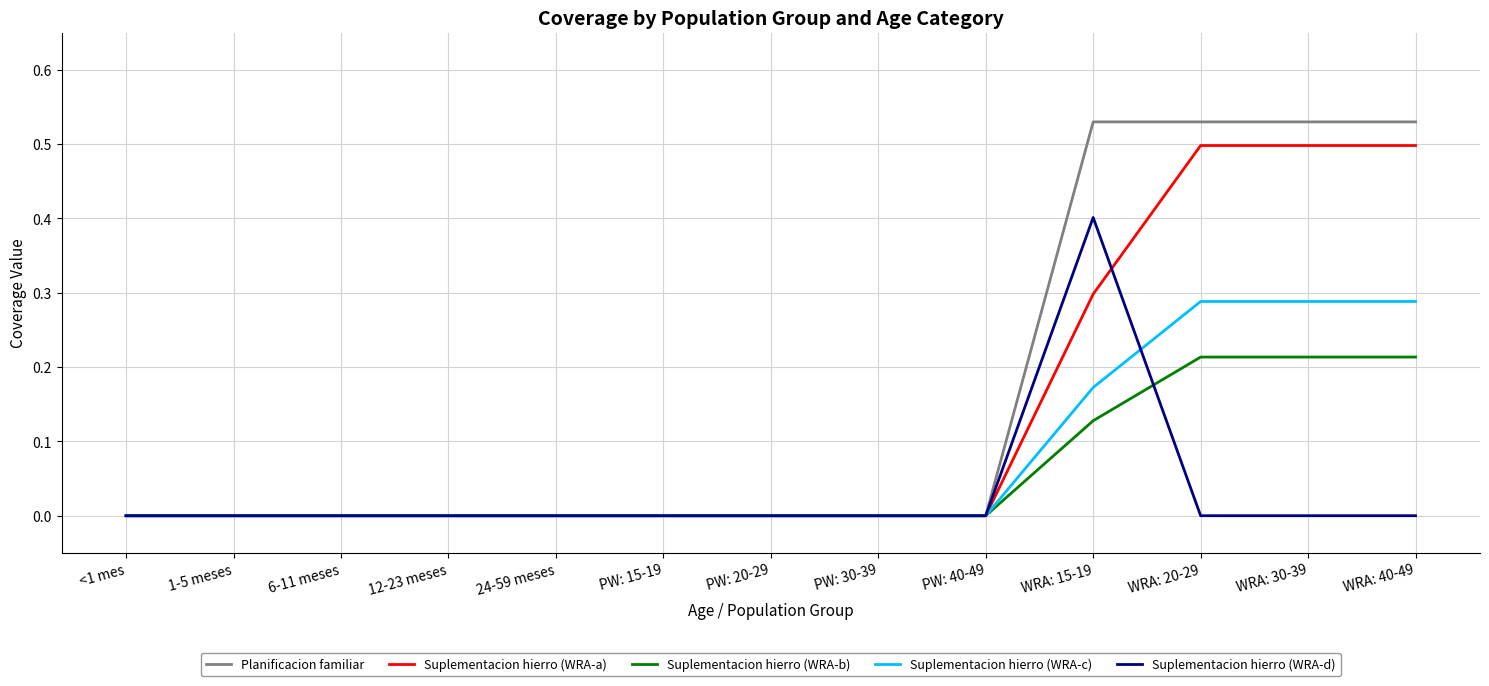

Is the value of Suplementacion hierro (WRA-d) at WRA: 15-19 greater than the value of Suplementacion hierro (WRA-b) at 1-5 meses?

Yes